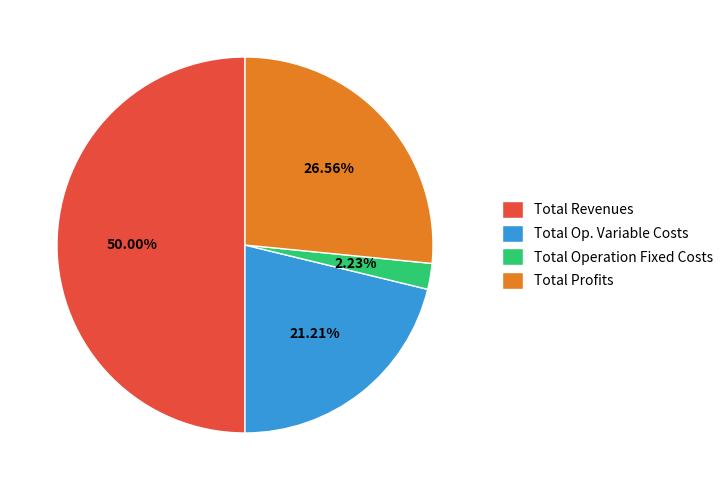

Which has a higher value, Total Operation Fixed Costs or Total Op. Variable Costs?

Total Op. Variable Costs